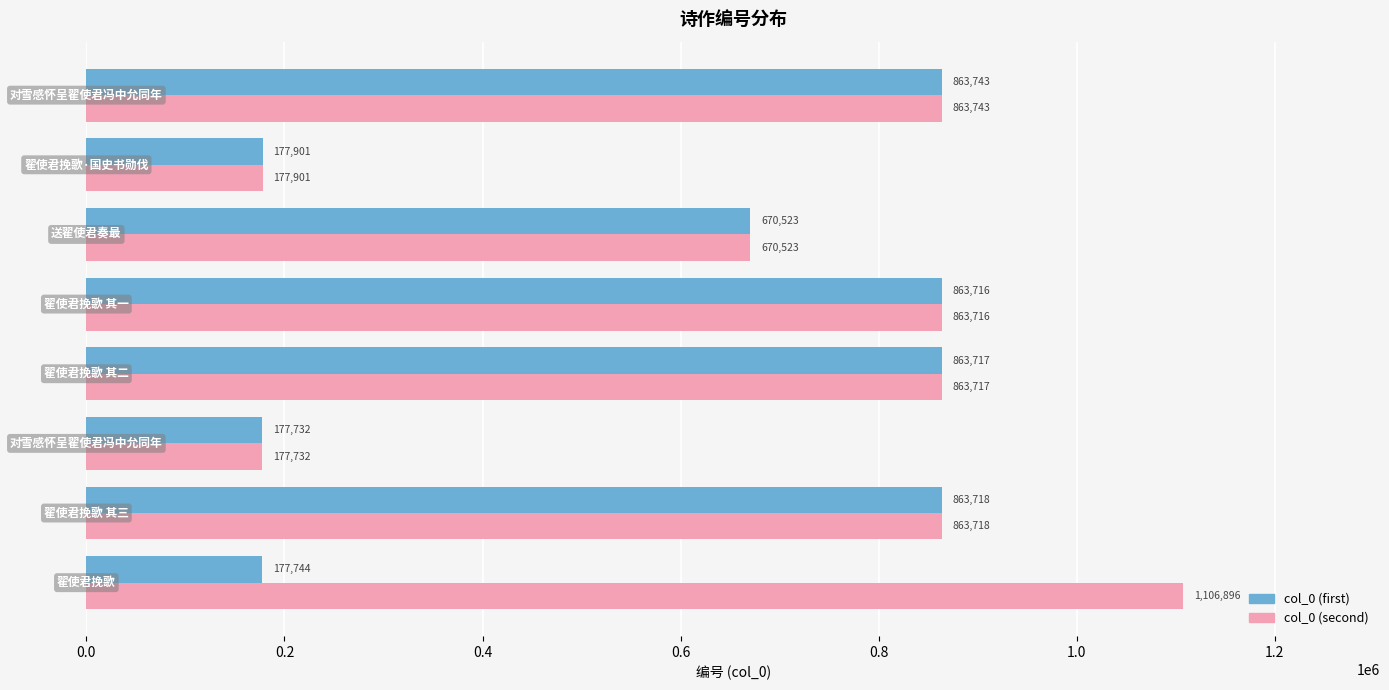

What is the sum of all col_0 (first) values?

4658794